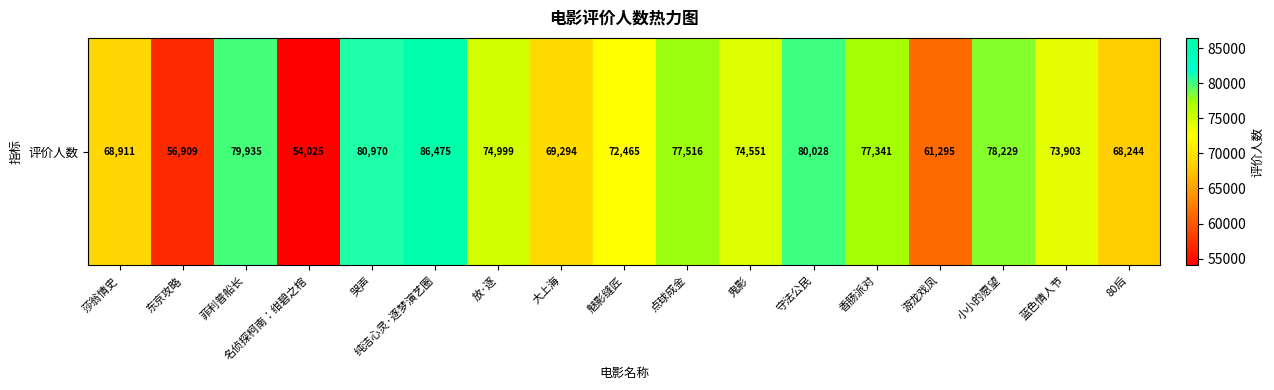

Is it true that the value at 大上海 is 118519?

False